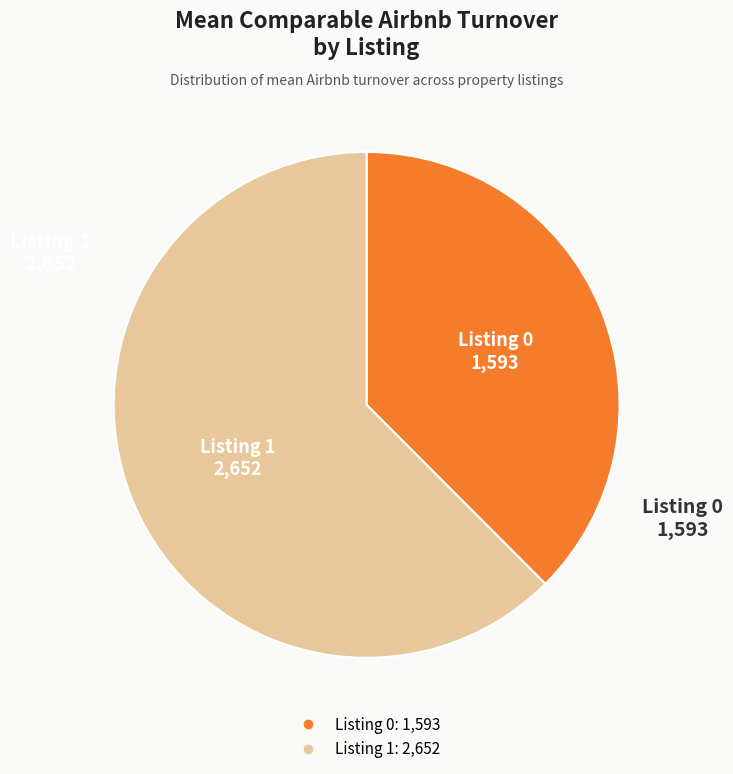

What is the ratio of the value at Listing 1 to the value at Listing 0?

1.7